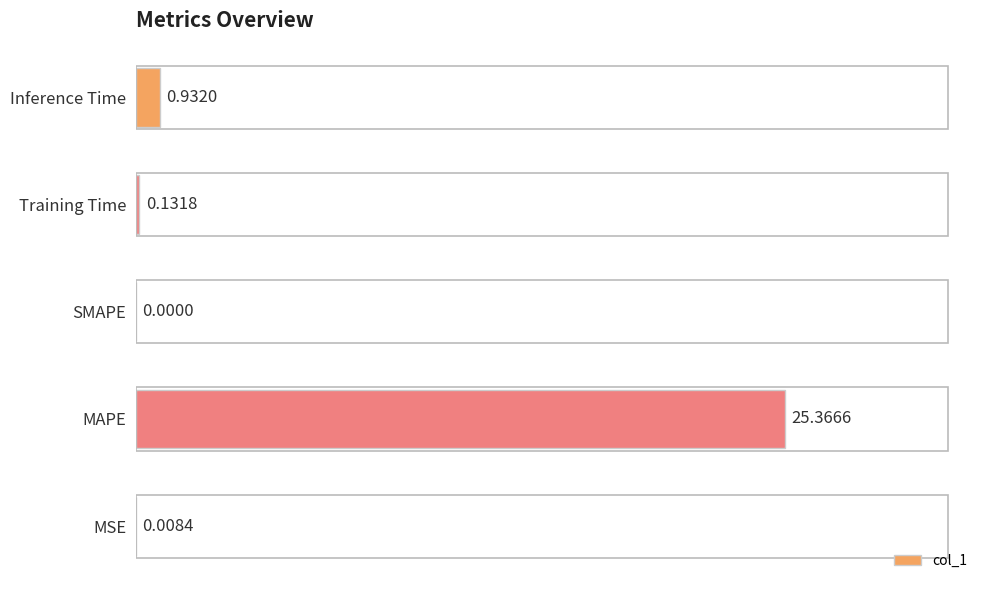

What is the change in value from MSE to MAPE?

+25.4